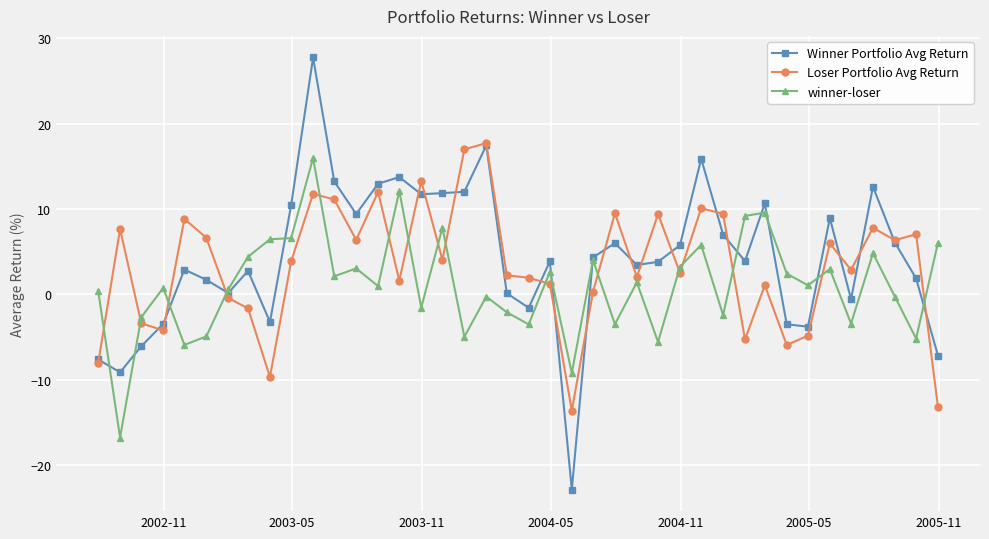

After their last crossing, which series has the higher values: Loser Portfolio Avg Return or winner-loser?

winner-loser